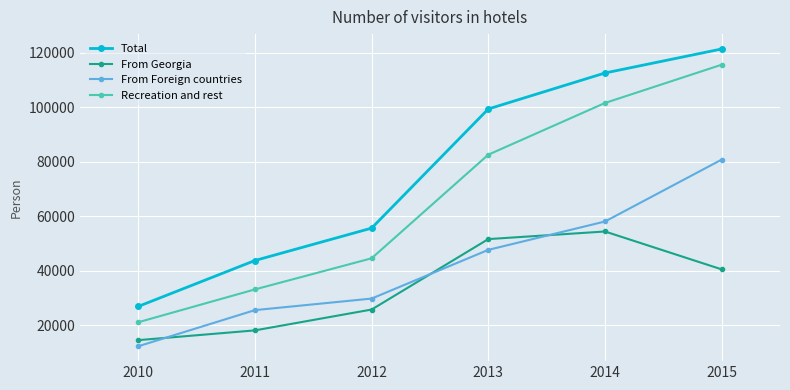

What is the approximate value of Recreation and rest at 2015, to the nearest 10?

115540